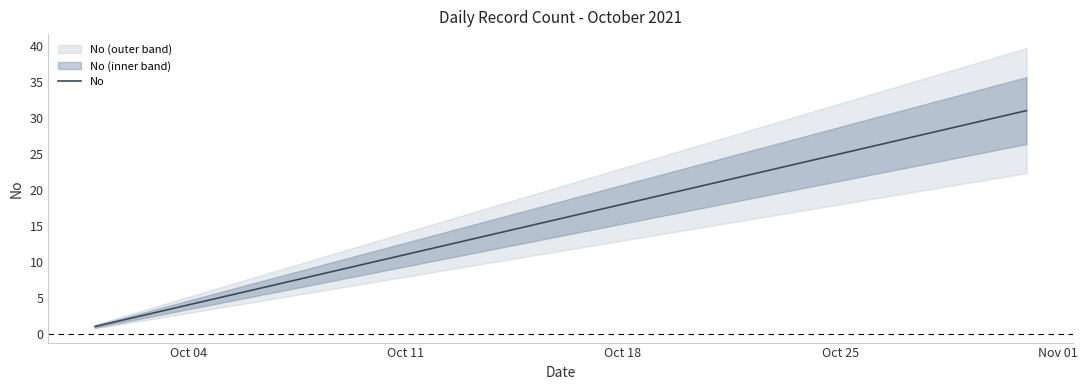

What is the highest value of the No series?

31